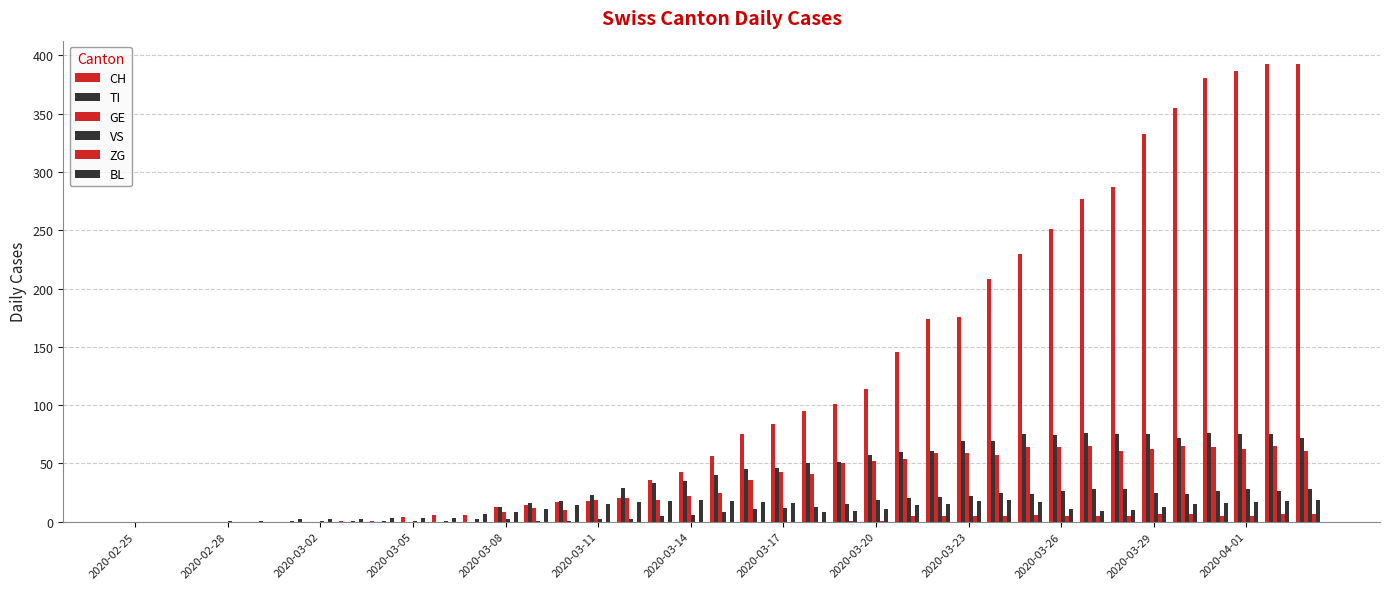

Are the bars horizontal?

No